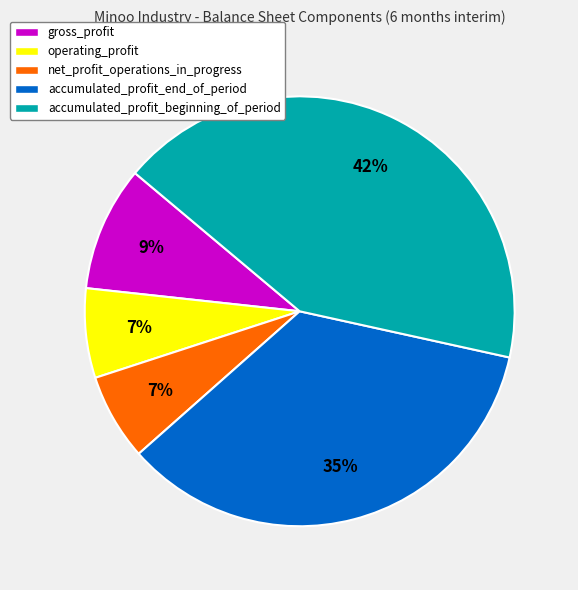

How many slices are in this pie chart?

5